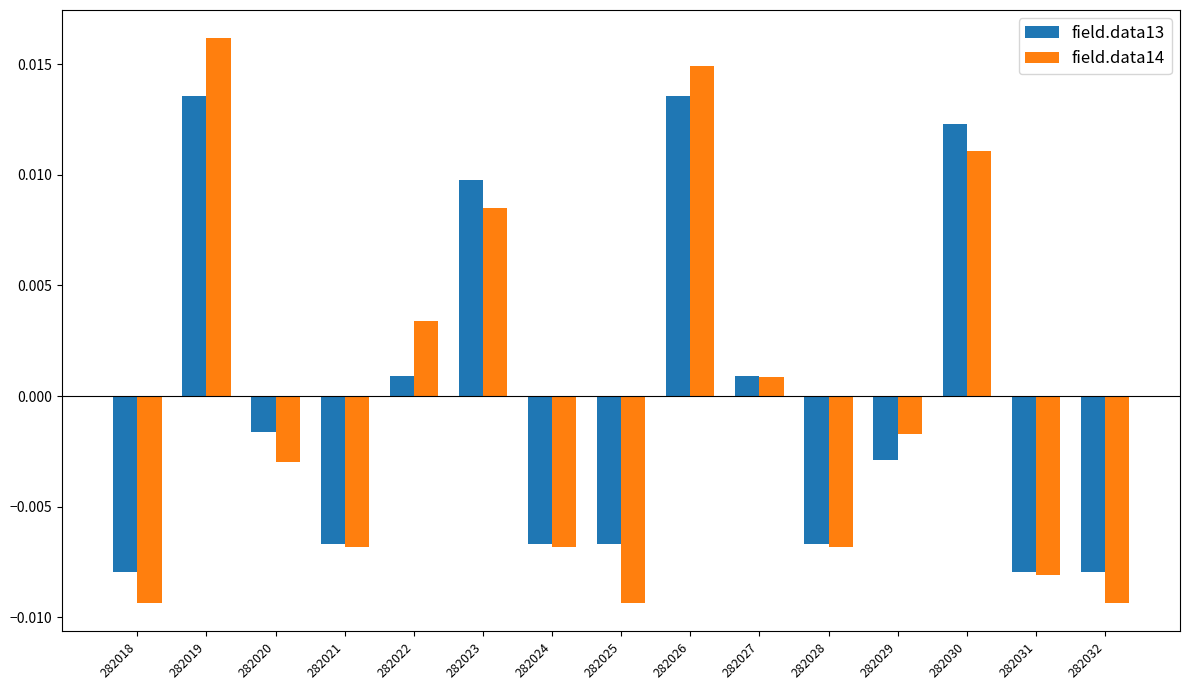

Which label corresponds to the largest value in the chart?

282019